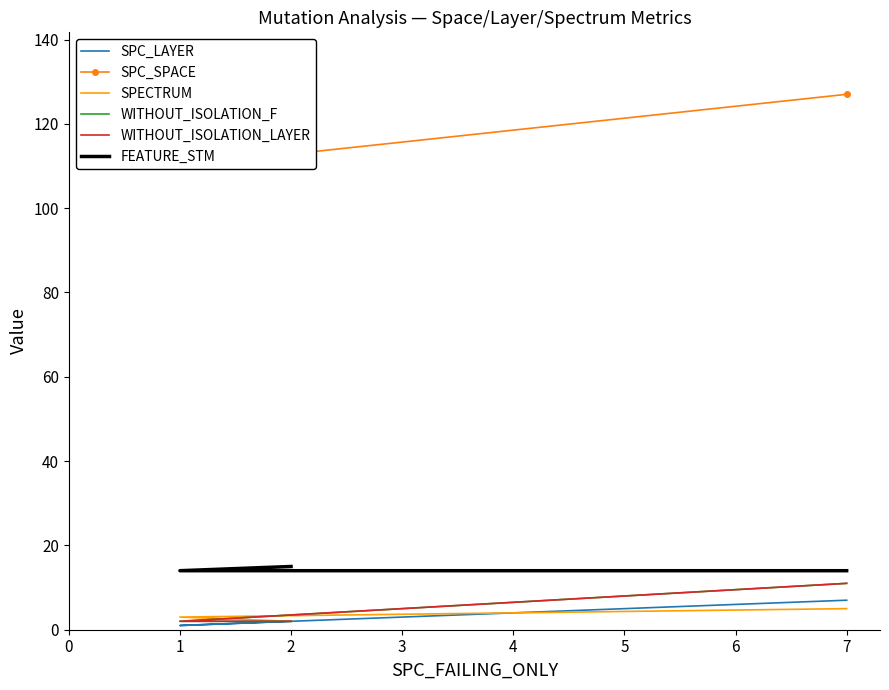

How many distinct data groups are displayed?

6